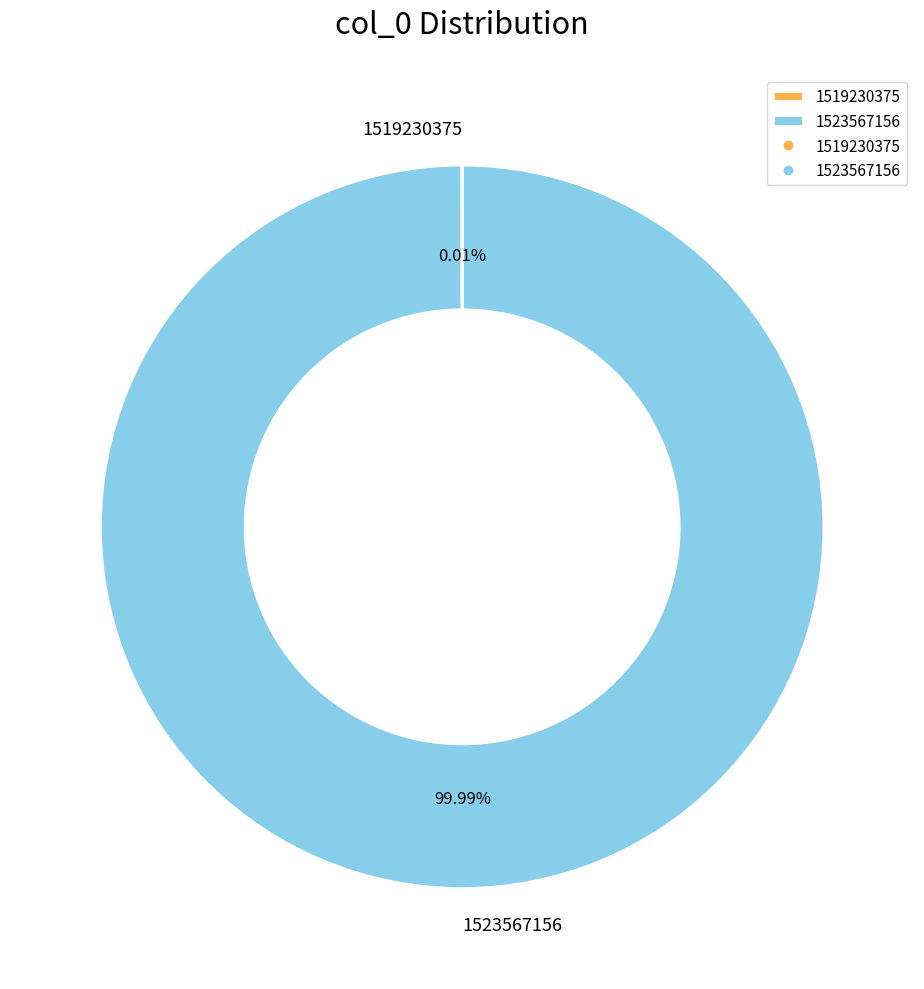

Does 1523567156 account for over 50% of the chart?

Yes